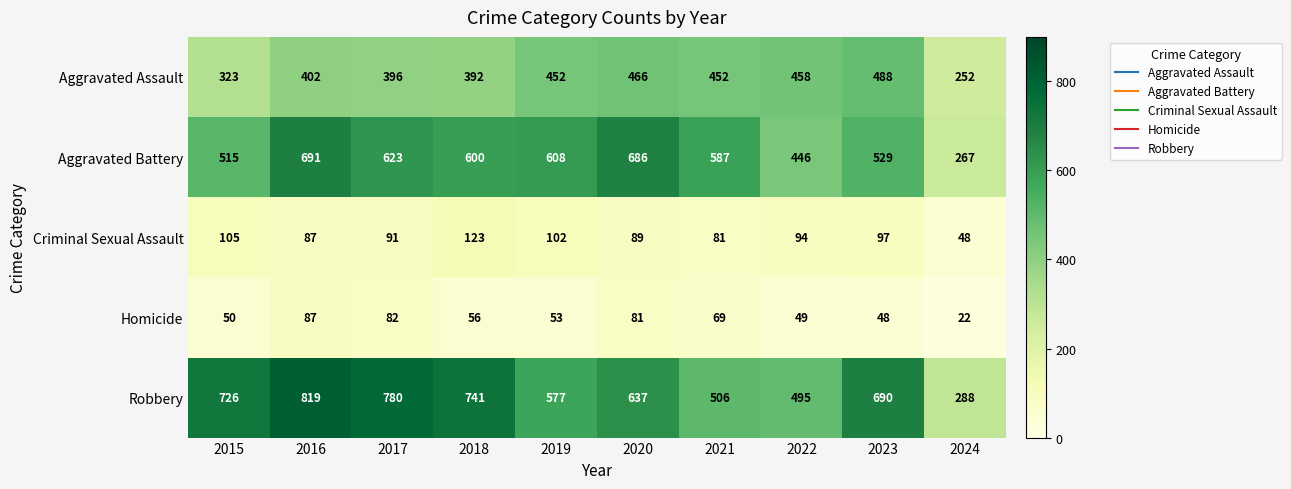

Is it true that Criminal Sexual Assault equals 102 at 2019?

True